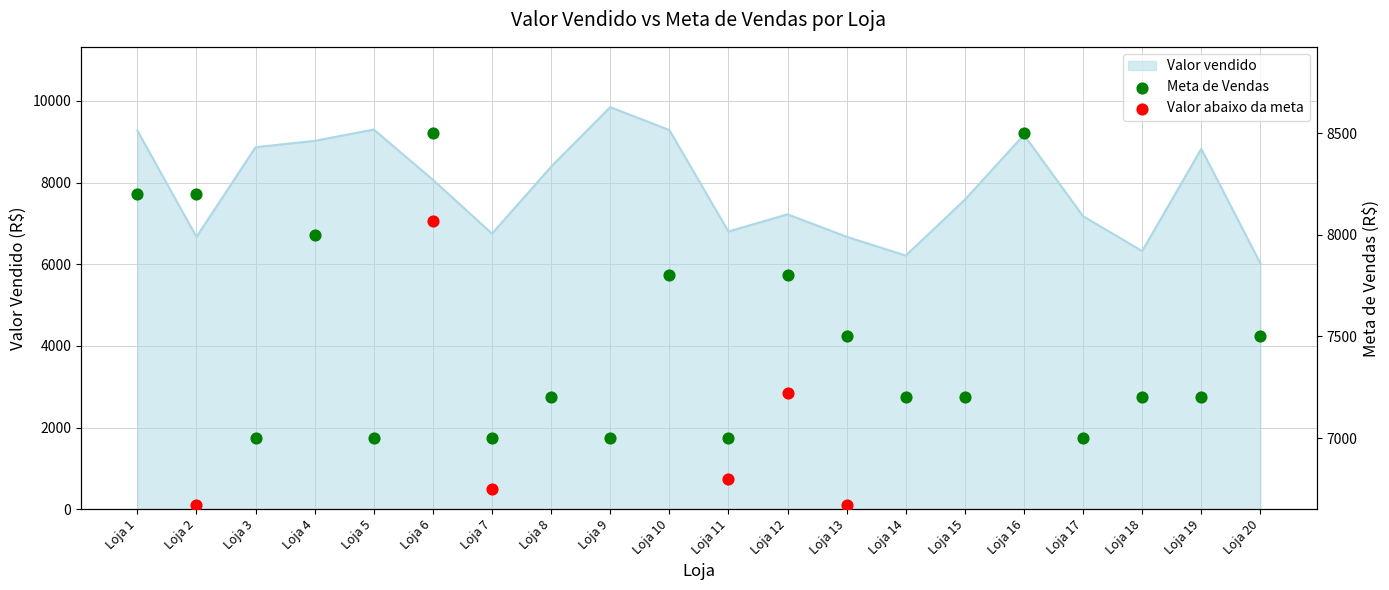

The value of Valor vendido at Loja 13 is 6672.1. True or false?

True